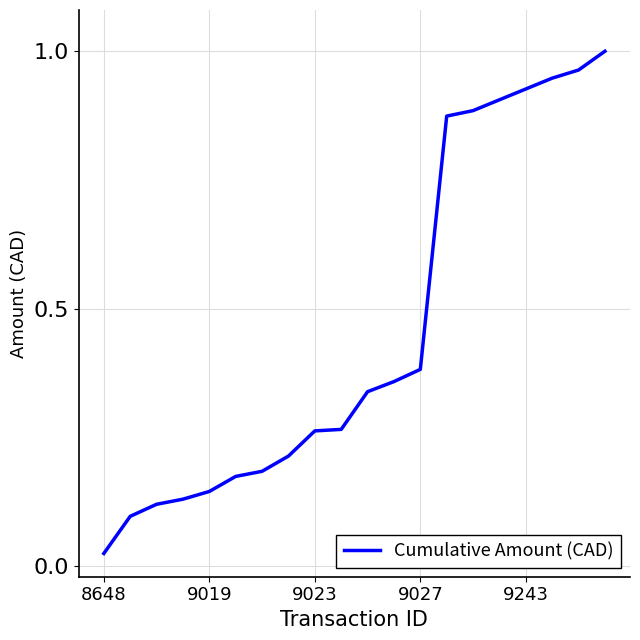

What is the average value?

0.5